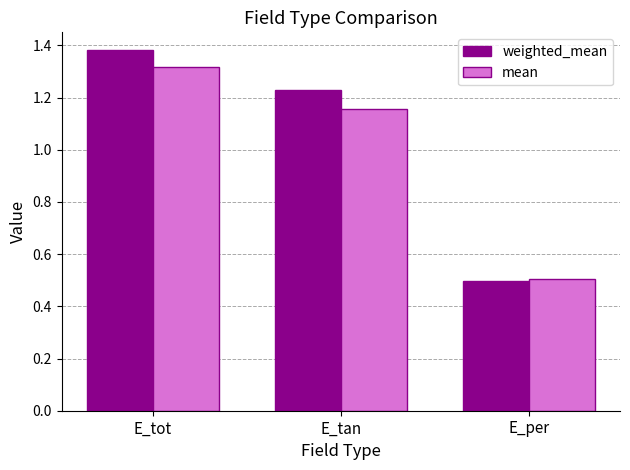

What is the smallest value displayed?

0.5